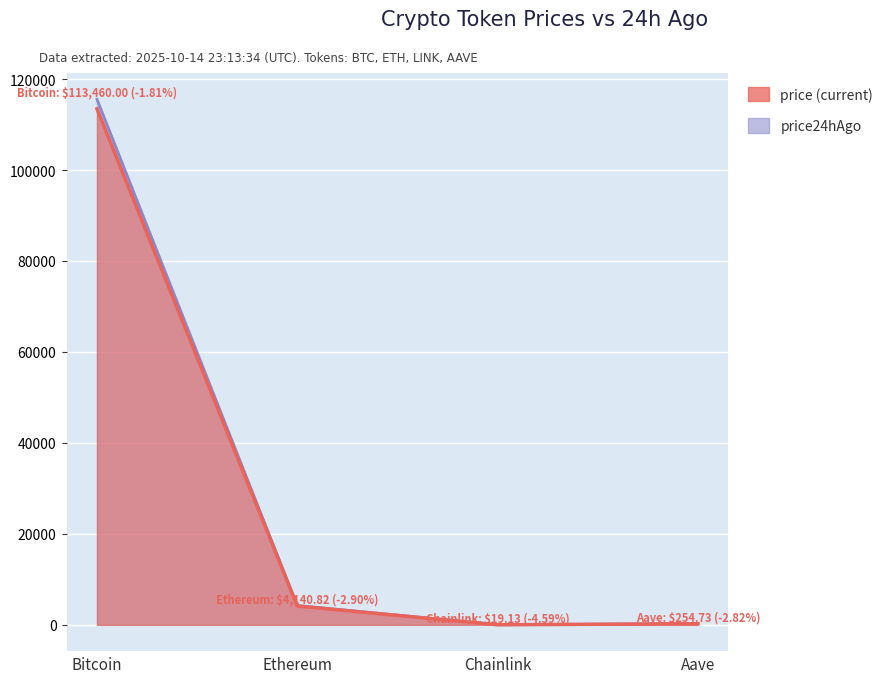

In price24hAgo, how many points are lower than both neighbors (excluding endpoints)?

1